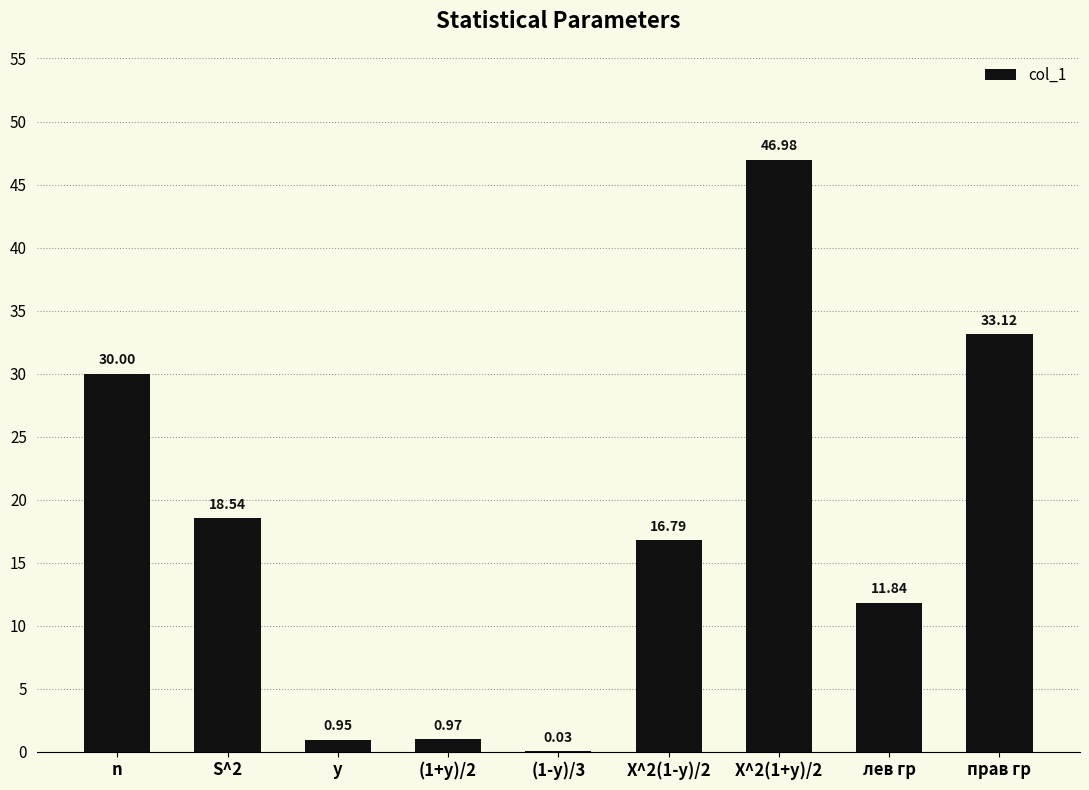

Which has a higher value, y or (1-y)/3?

y